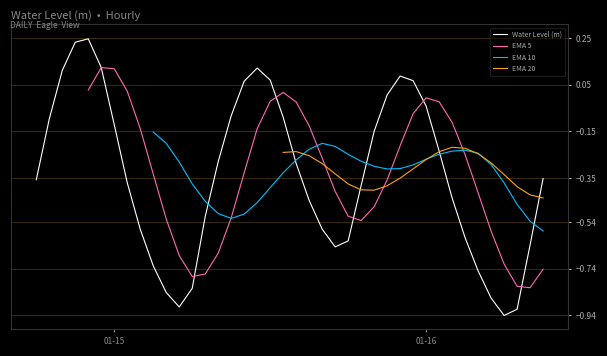

At which category is the sum across all series the highest?

01-16